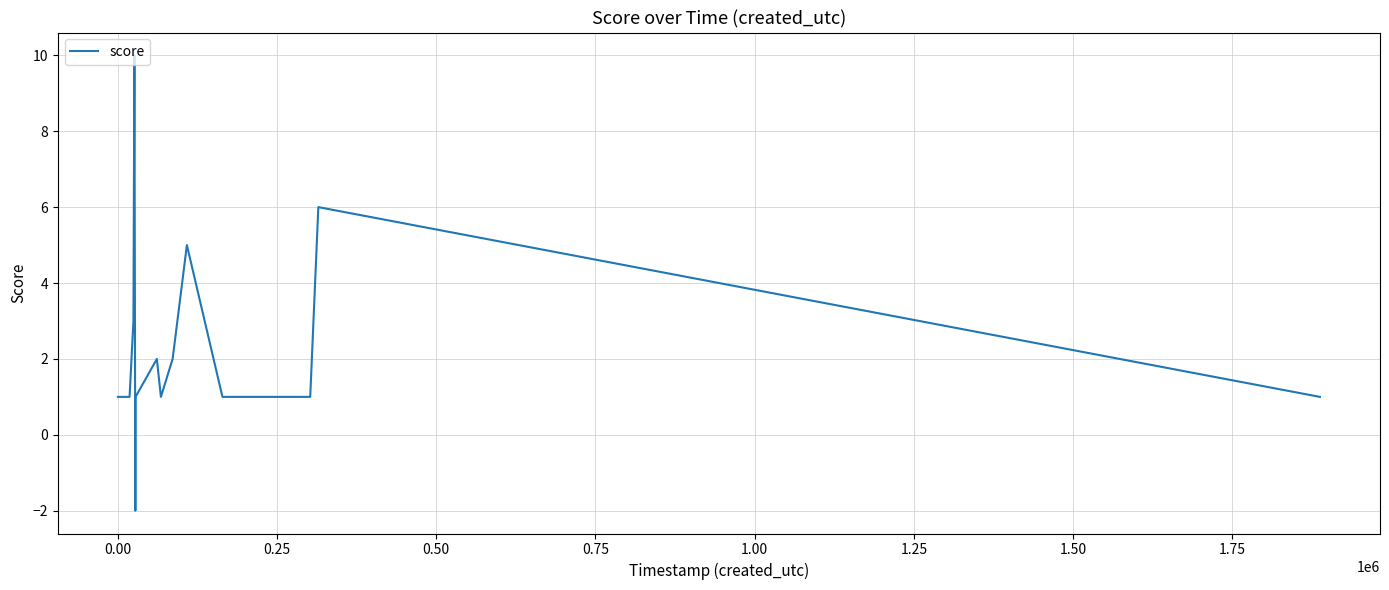

Does the chart have visible grid lines?

Yes